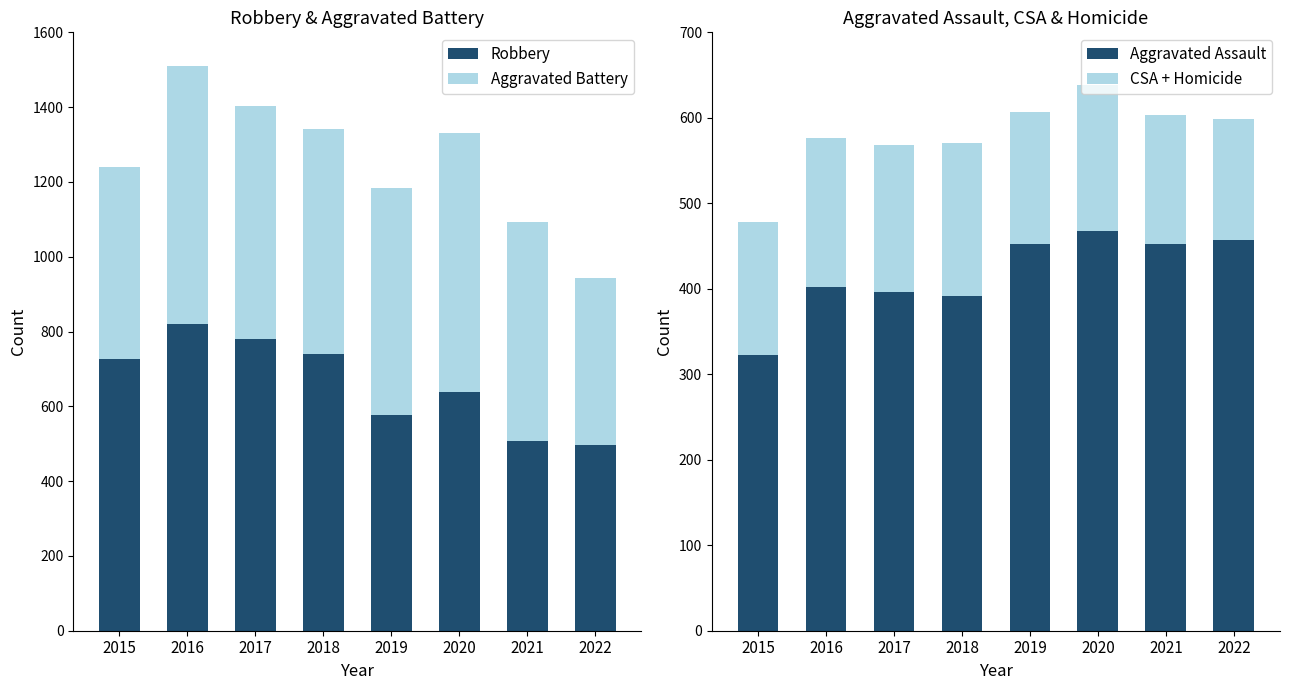

What is the approximate value of CSA + Homicide at 2018, to the nearest 10?

180